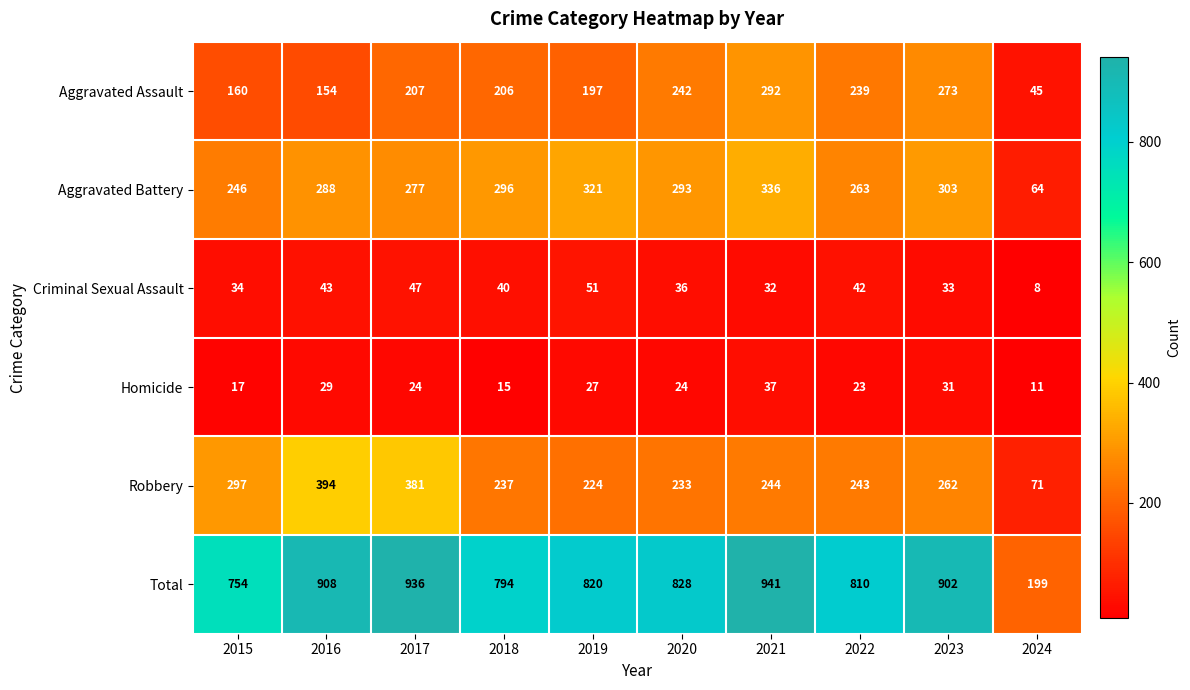

True or false: Total has a value of 754 at 2015.

True